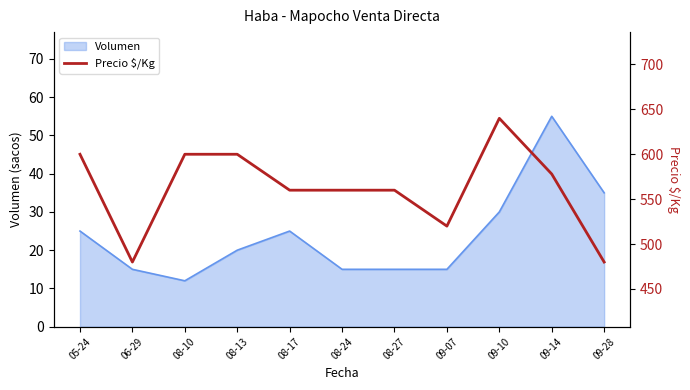

How many values exceed 560?

5